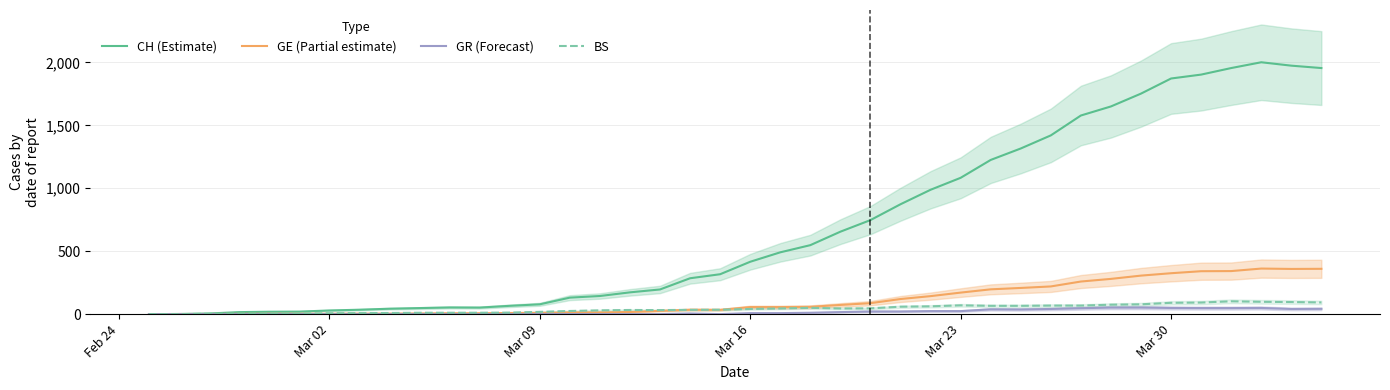

At how many categories does at least one series exceed 917?

14